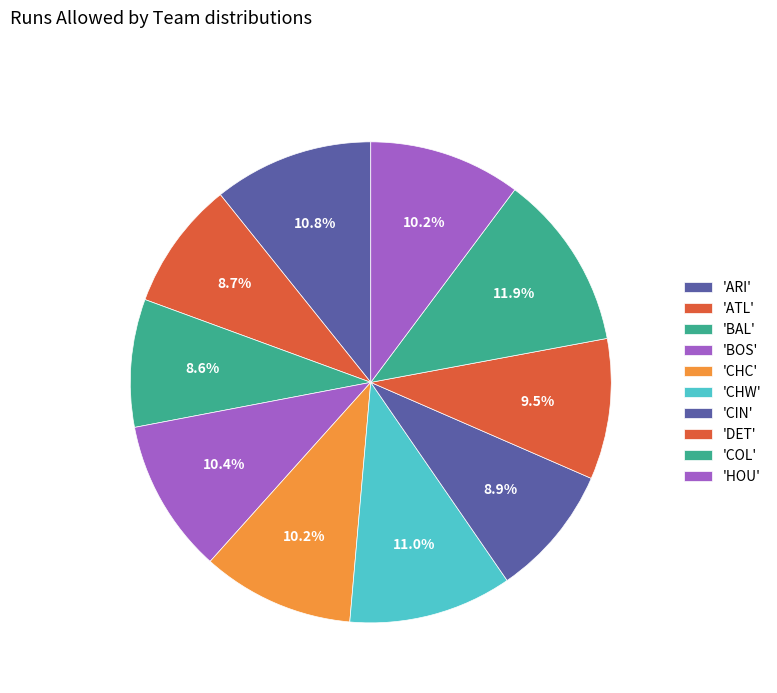

How many segments does this pie chart have?

10